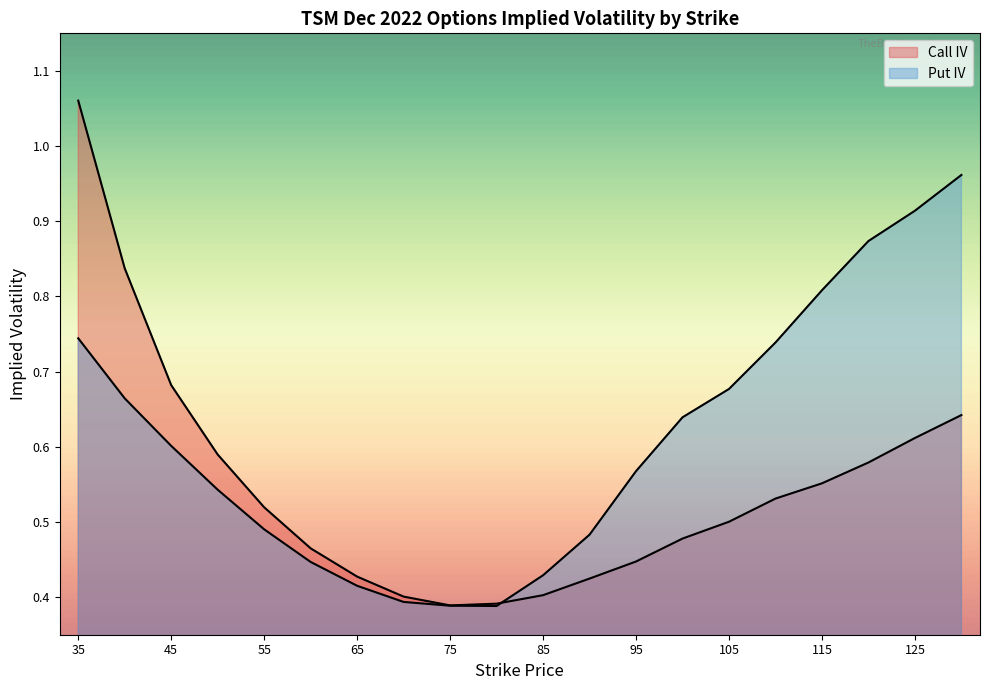

How many intersections are there between Call IV and Put IV?

1